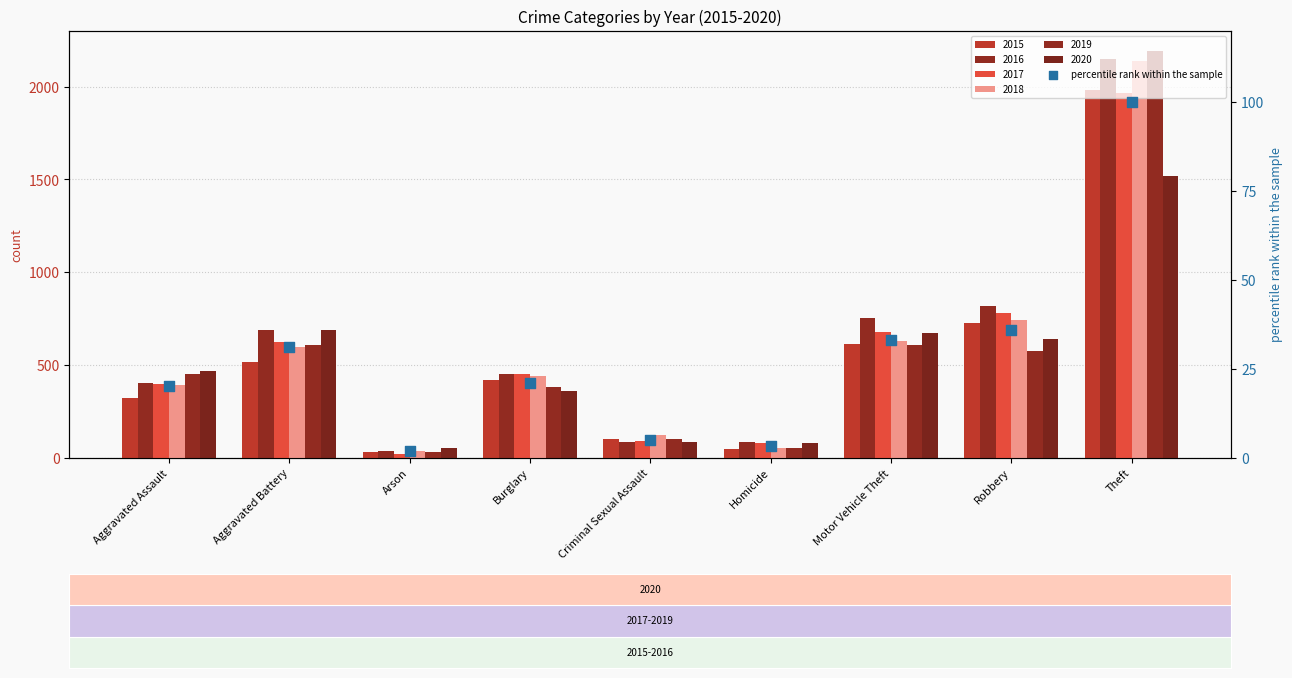

Which has a higher value, Homicide or Burglary?

Burglary